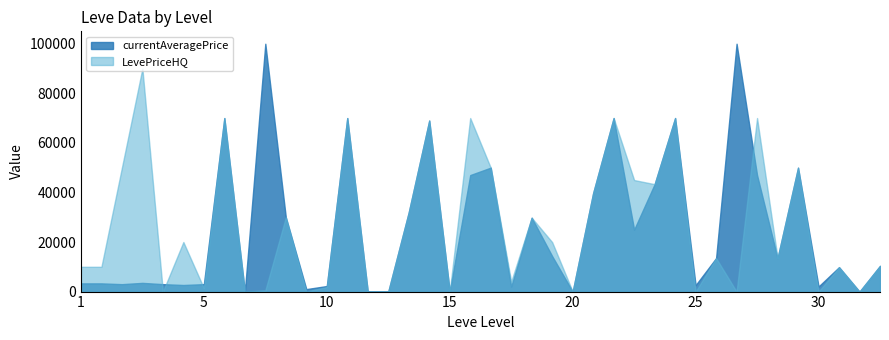

Does the chart have visible grid lines?

No